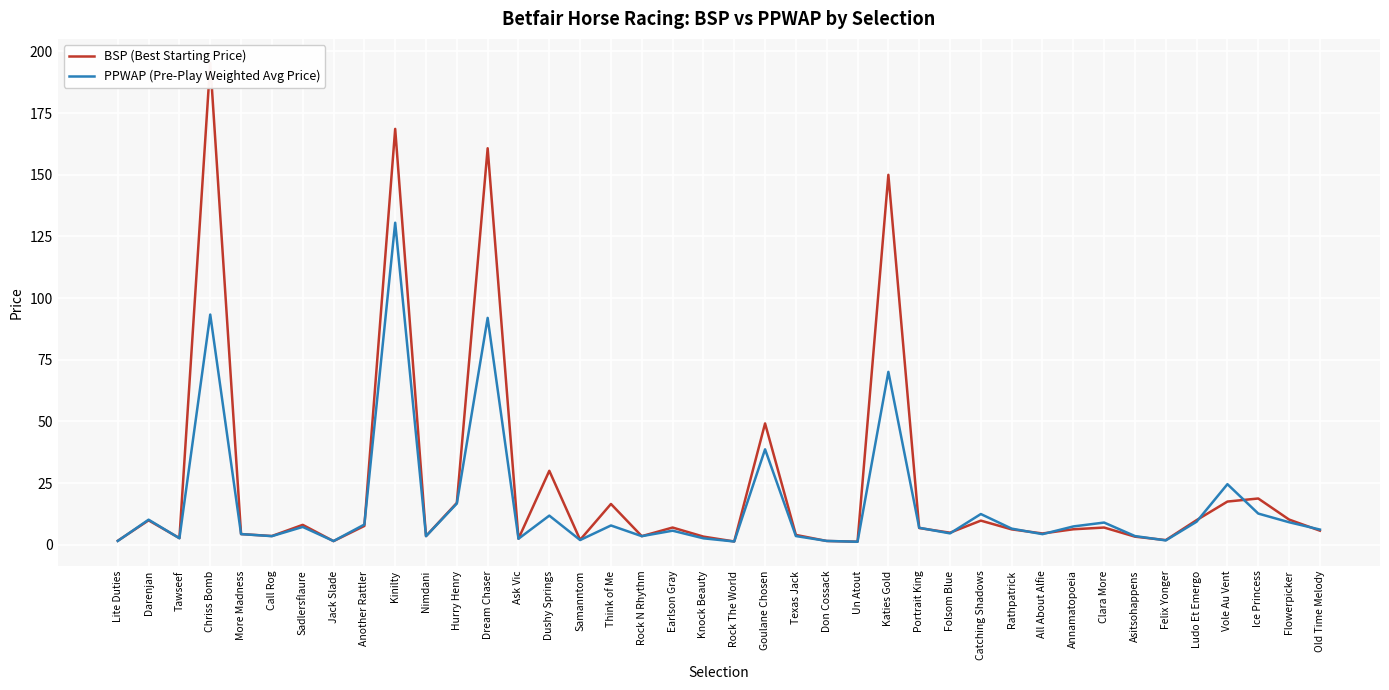

In PPWAP (Pre-Play Weighted Avg Price), how many points are lower than both neighbors (excluding endpoints)?

12